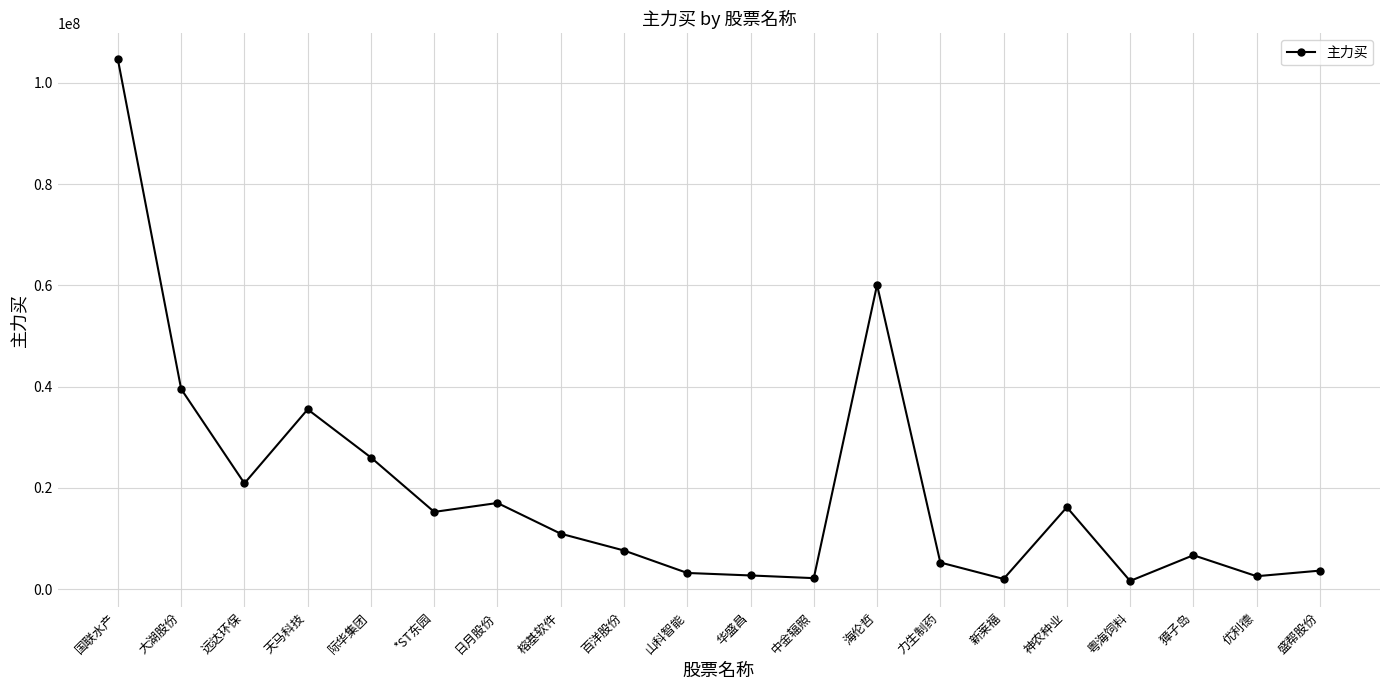

What is the difference between the maximum and minimum values?

103016885